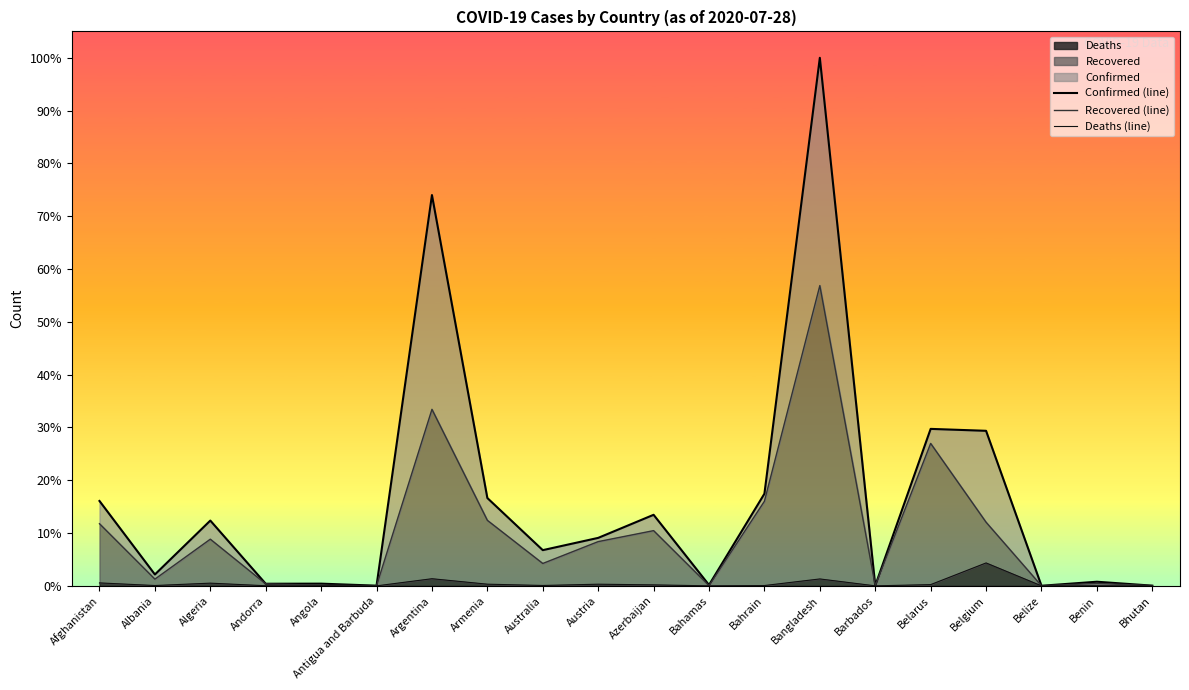

At which label does Recovered (line) reach its minimum?

Belize